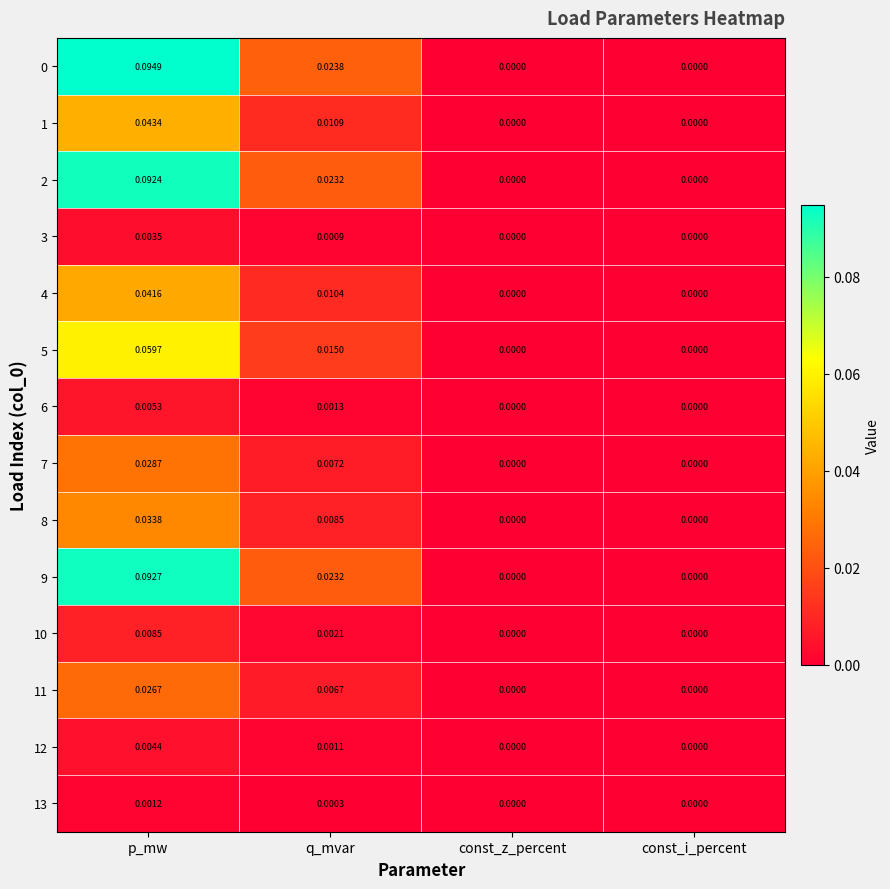

Is the value of 9 at q_mvar greater than the value of 10 at q_mvar?

Yes